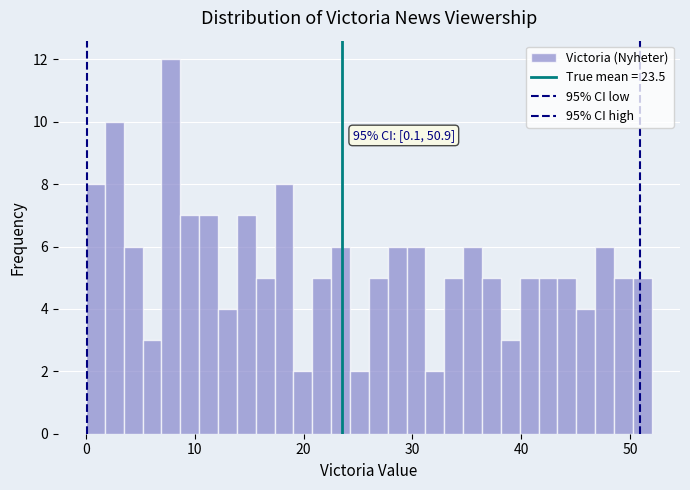

Read against the x-axis, roughly where is the centre of the tallest bar?

8